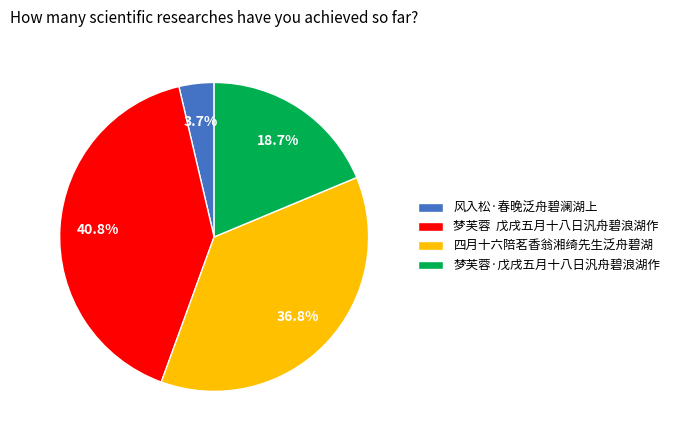

Which has a higher value, 四月十六陪茗香翁湘绮先生泛舟碧湖 or 梦芙蓉·戊戌五月十八日汎舟碧浪湖作?

四月十六陪茗香翁湘绮先生泛舟碧湖